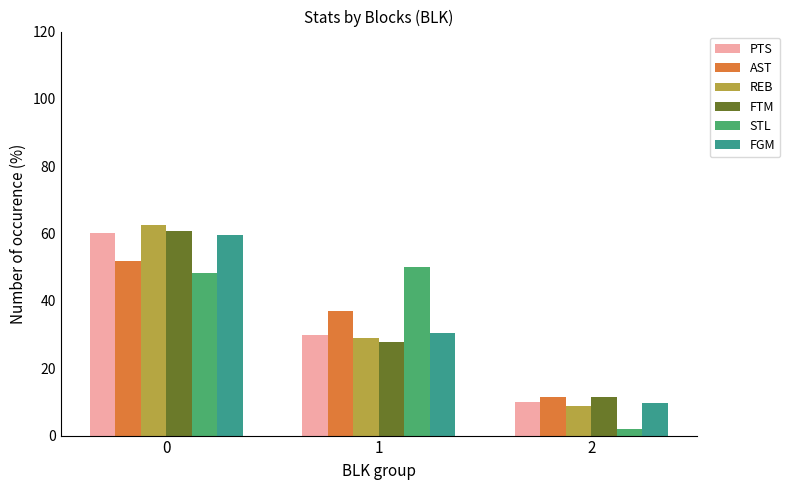

What is the sum of the FGM values at 0 and 2?

69.4